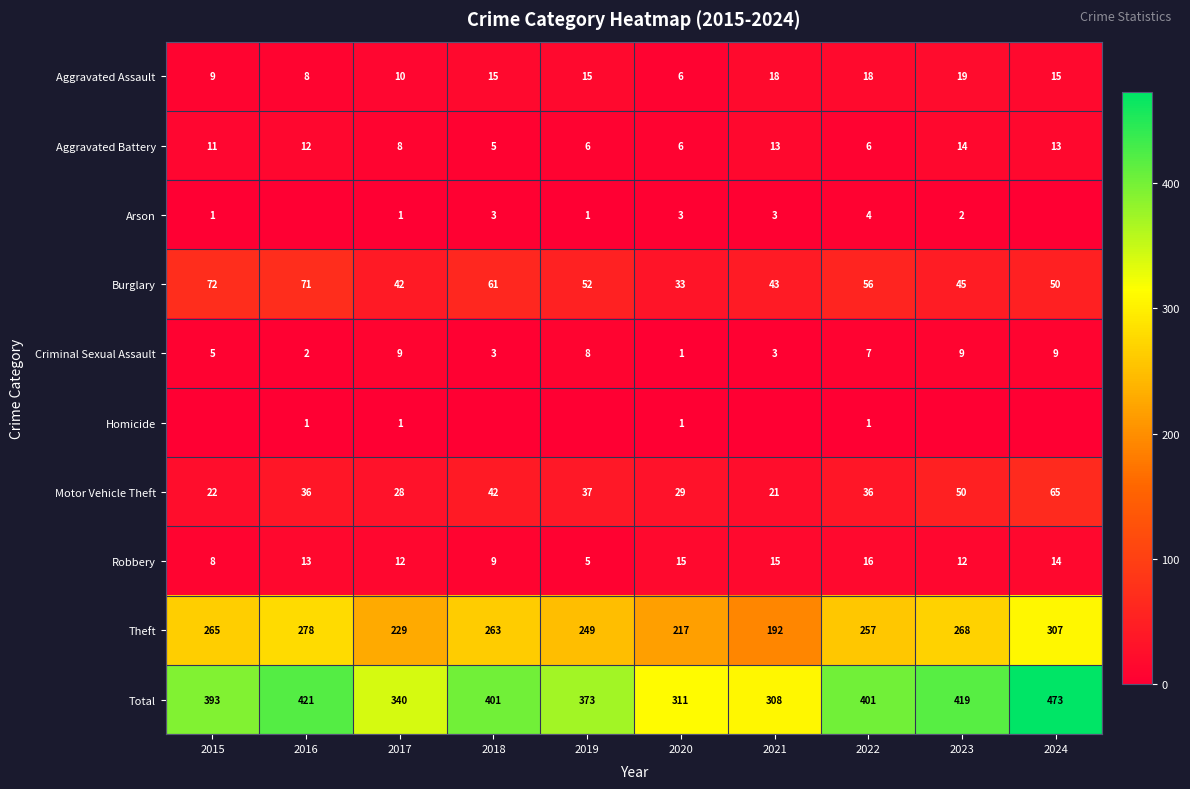

What is the highest value of the Burglary series?

72